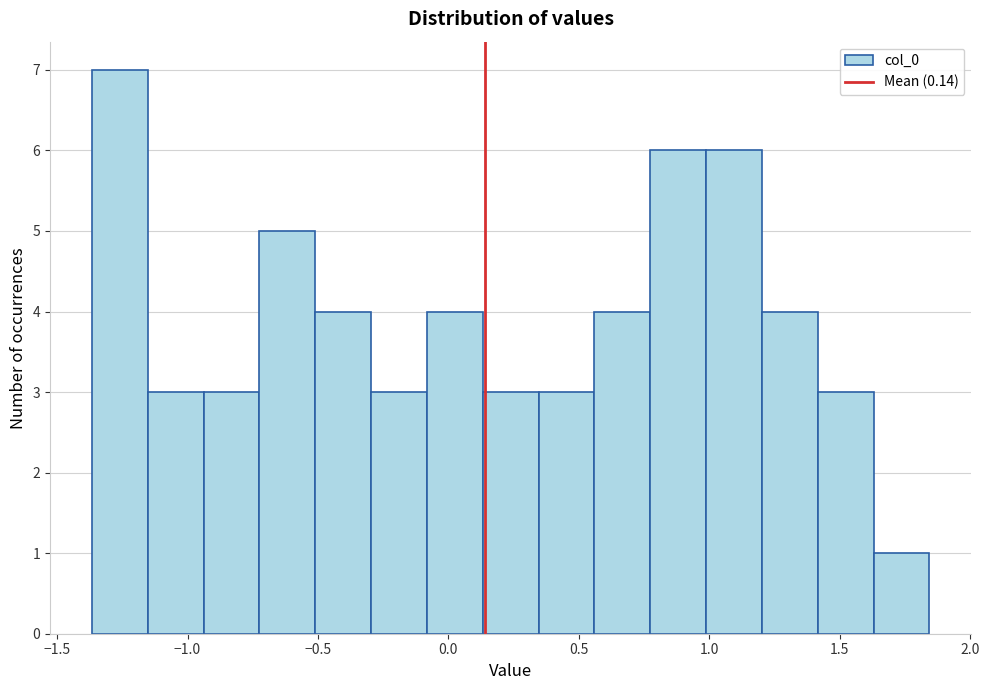

Over which range of the x-axis is the bar tallest?

-1.35 to -1.15